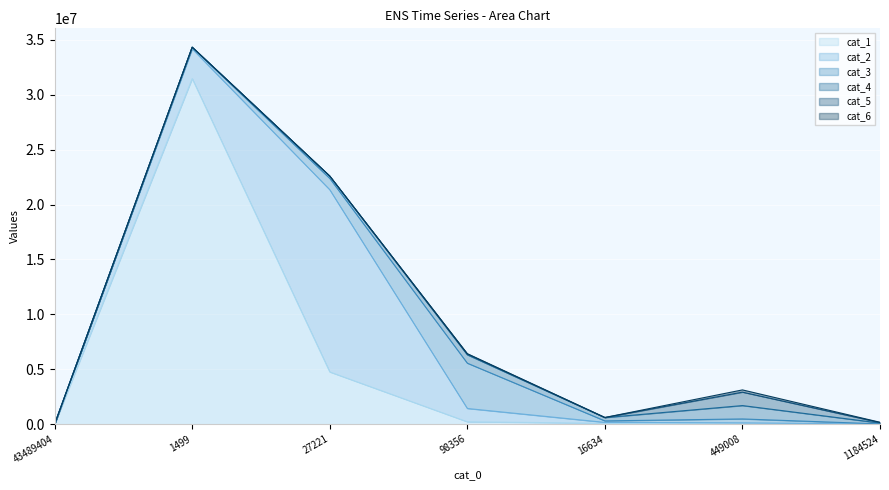

What is the value of the cat_2 point at the 2nd from the left?

2708559